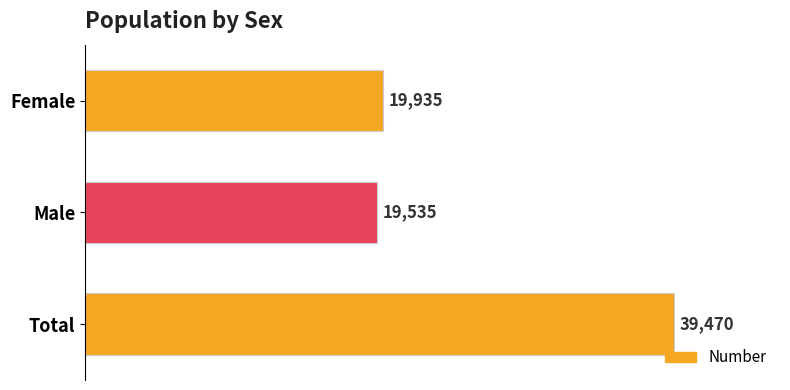

The value at Male is 32482. True or false?

False